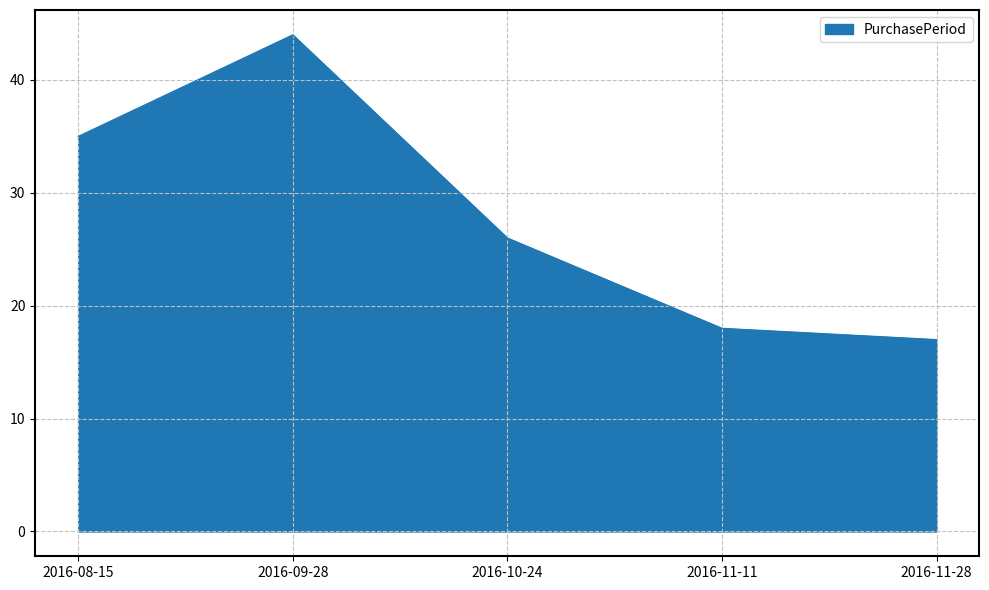

Rank the categories by value from highest to lowest.

2016-09-28, 2016-08-15, 2016-10-24, 2016-11-11, 2016-11-28